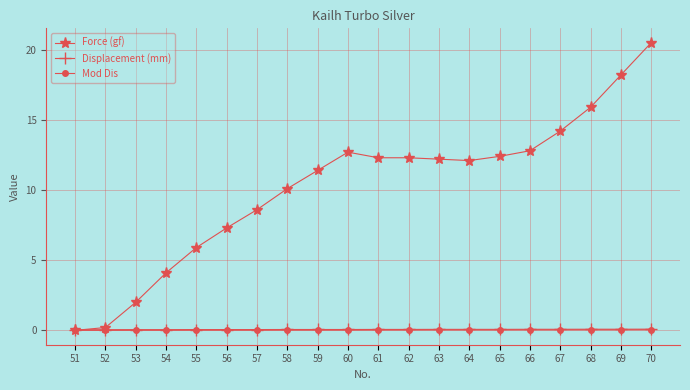

What is the approximate value of Displacement (mm) at 66?

0.1